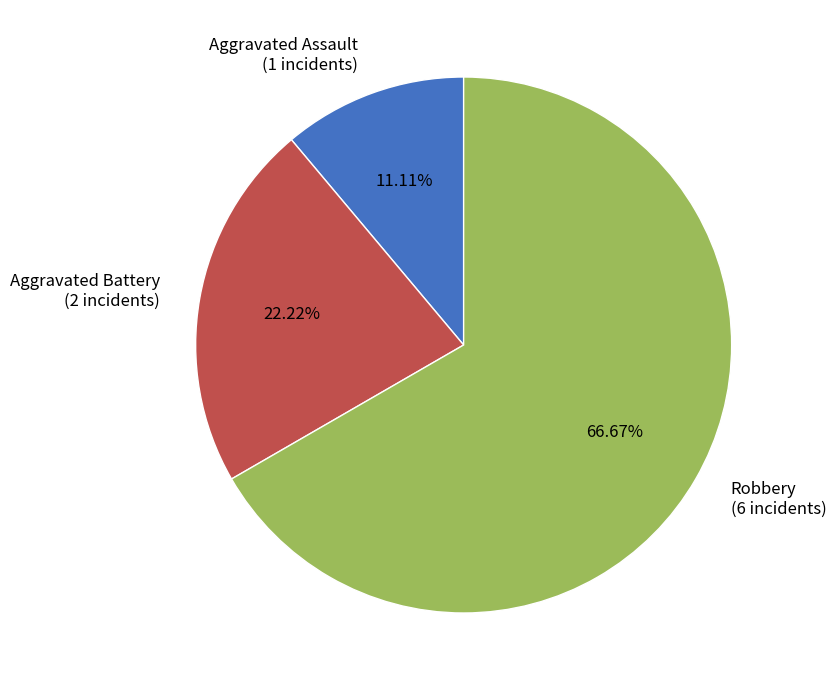

Rank the categories by value from lowest to highest.

Aggravated Assault, Aggravated Battery, Robbery